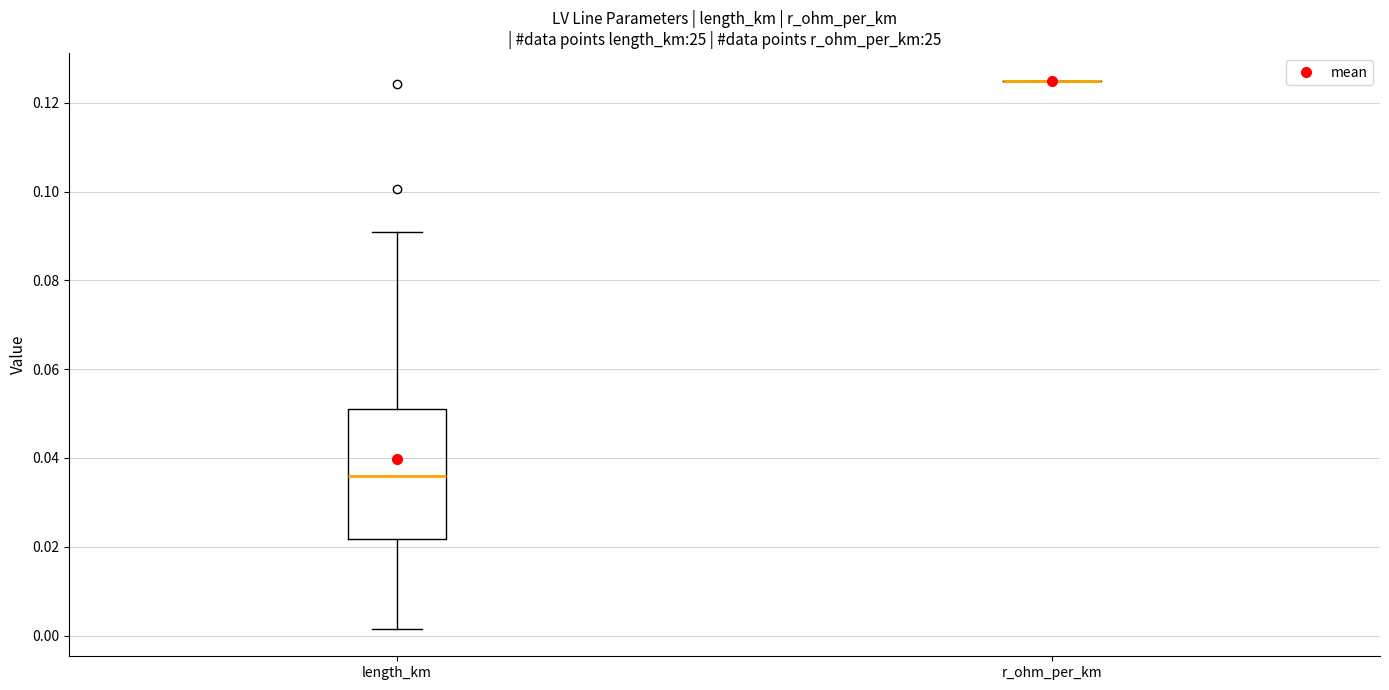

Reading left to right, read every box against the y-axis: the position of its median line, the range the box covers, and the ends of its whiskers. The values are not printed on the chart, so give them approximately, as read against the axis.

length_km: median 0.036, box 0.022 to 0.052, whiskers 0.002 to 0.090
r_ohm_per_km: box collapsed to a line at 0.126, whiskers 0.126 to 0.126